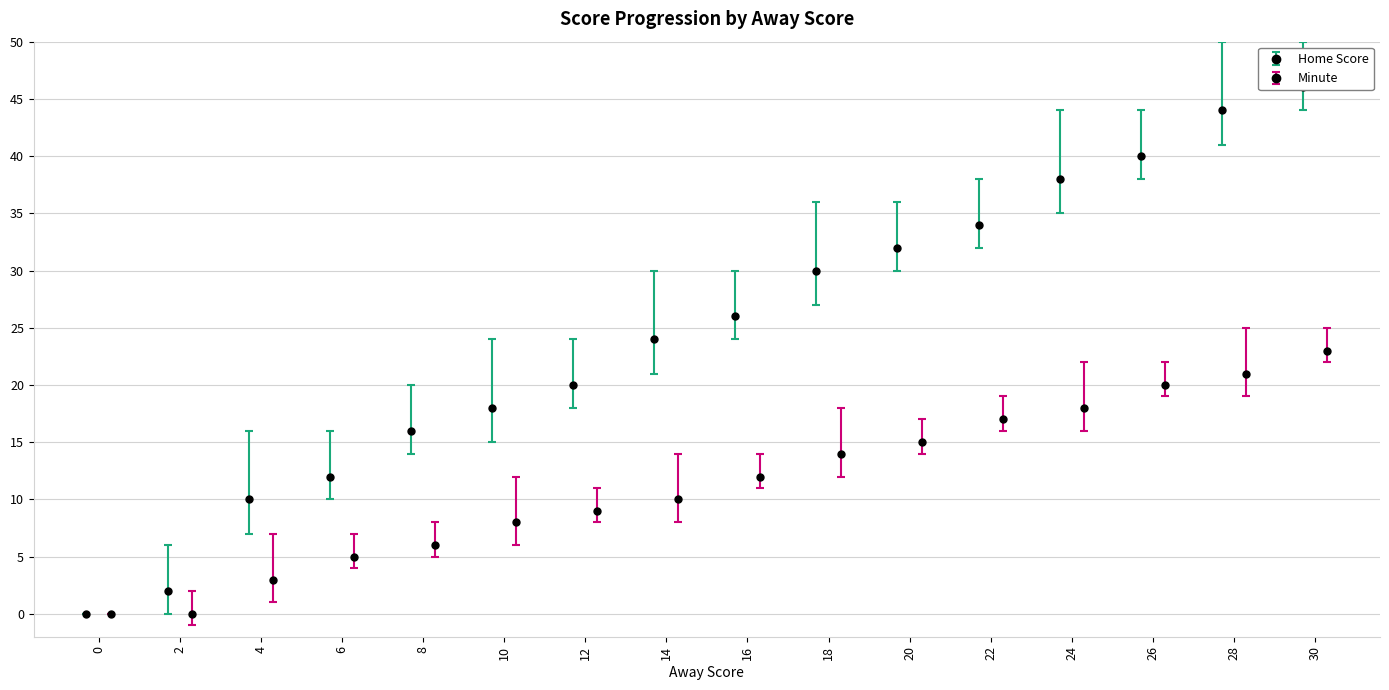

At which category is the sum across all series the highest?

30